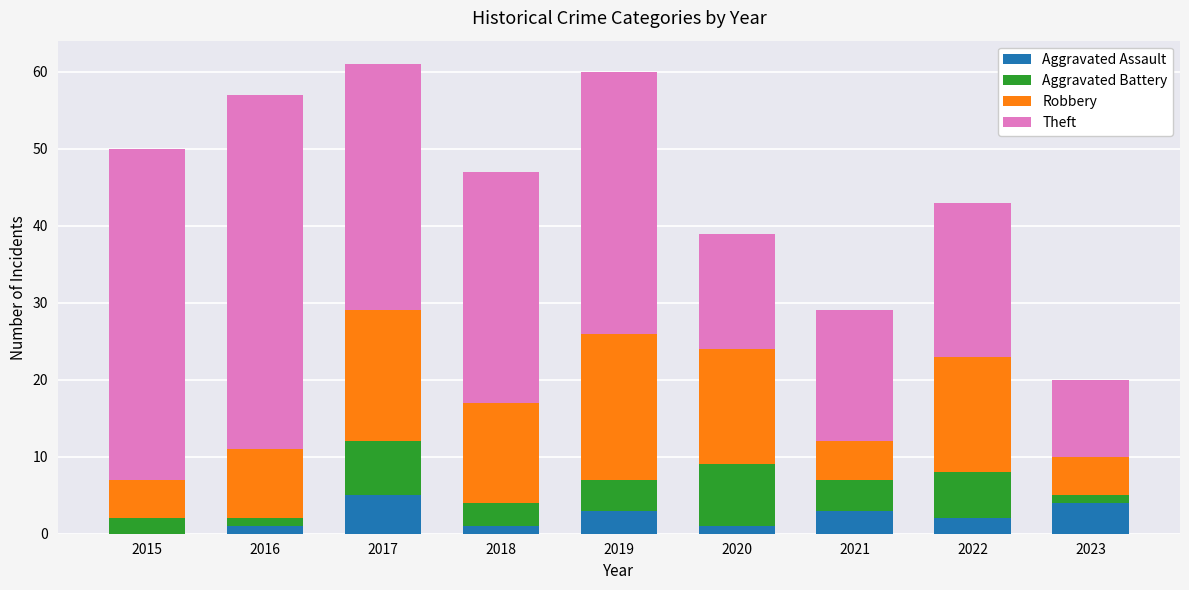

What is the total value across all series at 2015?

50